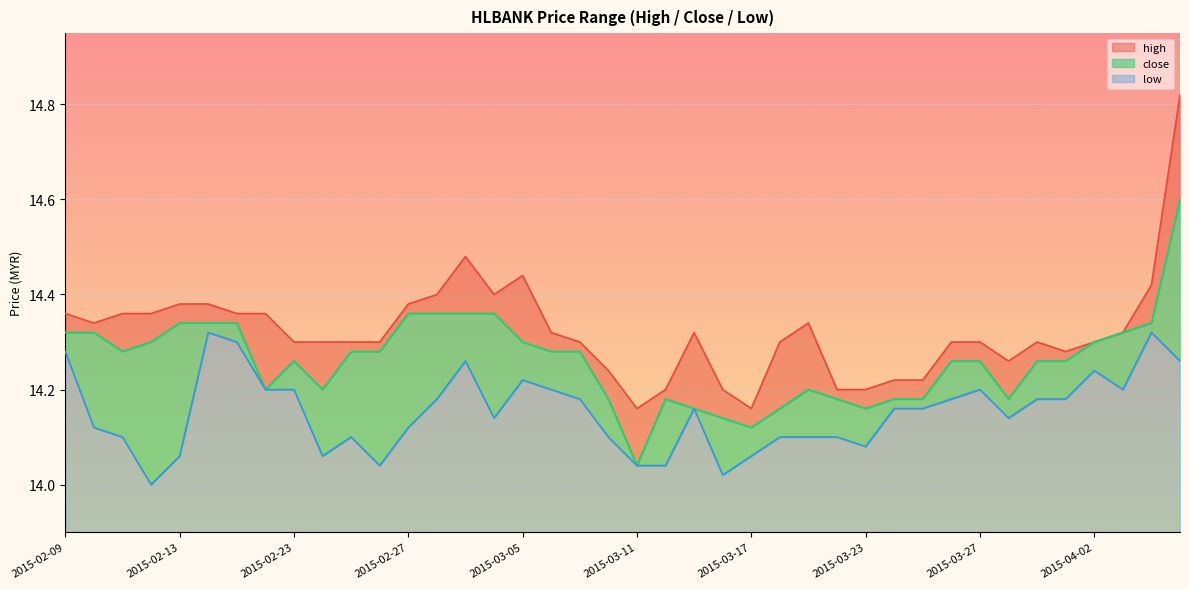

Which series has the largest total across all categories?

high